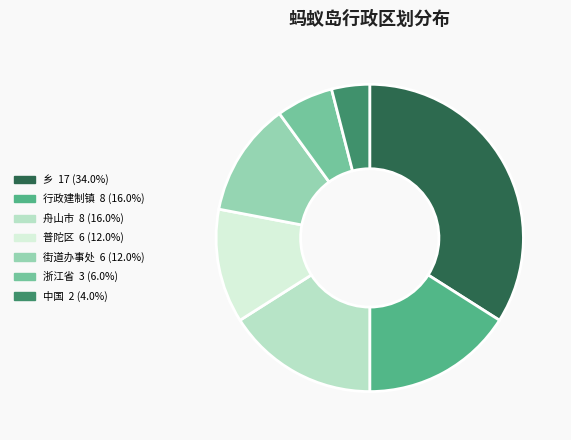

Approximately how many times larger is the value at 街道办事处 compared to 普陀区?

1.0